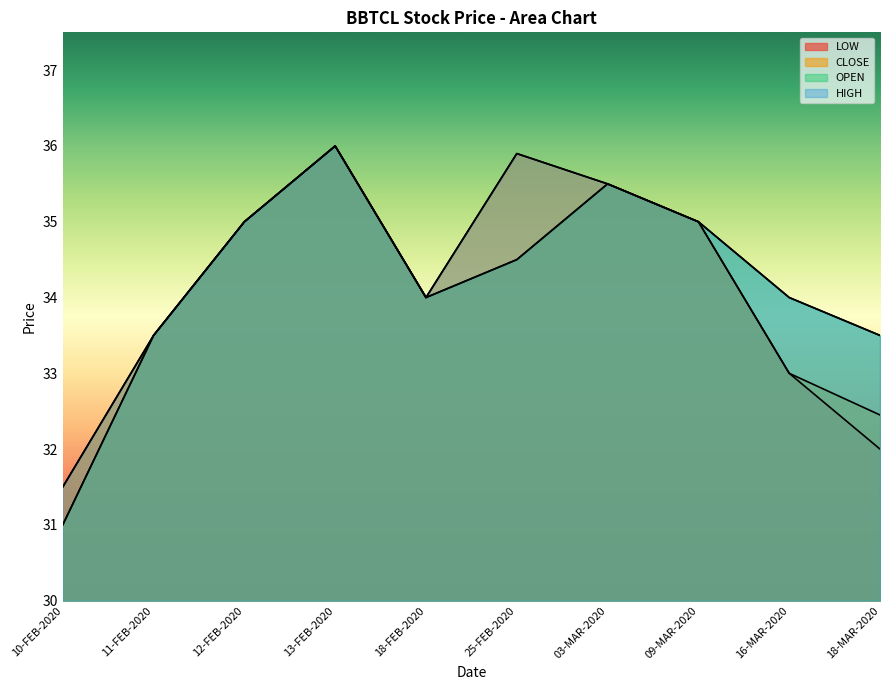

Reading left to right, transcribe all the data shown in this chart.

LOW: 31.0	33.5	35.0	36.0	34.0	34.5	35.5	35.0	33.0	32.0
CLOSE: 31.5	33.5	35.0	36.0	34.0	35.9	35.5	35.0	33.0	32.5
OPEN: 31.0	33.5	35.0	36.0	34.0	34.5	35.5	35.0	34.0	33.5
HIGH: 31.5	33.5	35.0	36.0	34.0	35.9	35.5	35.0	34.0	33.5